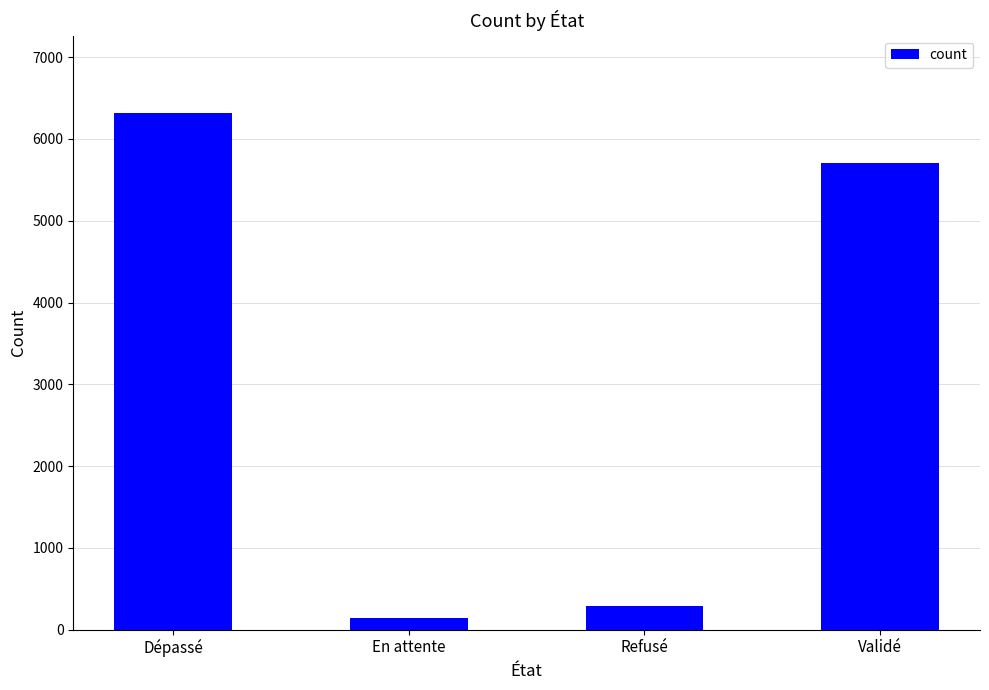

How many bars are there in total?

4